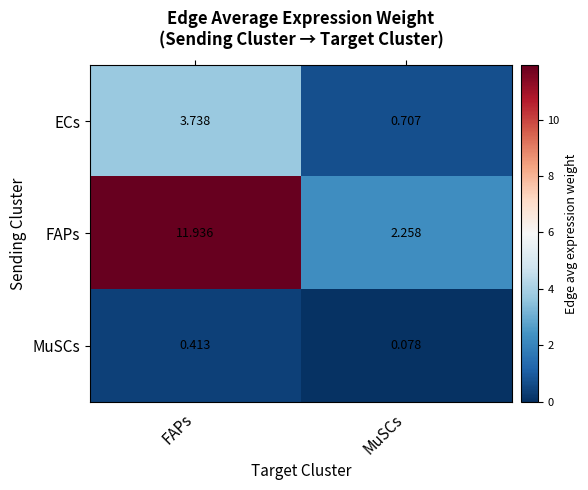

Which category has the lowest value across all series?

MuSCs